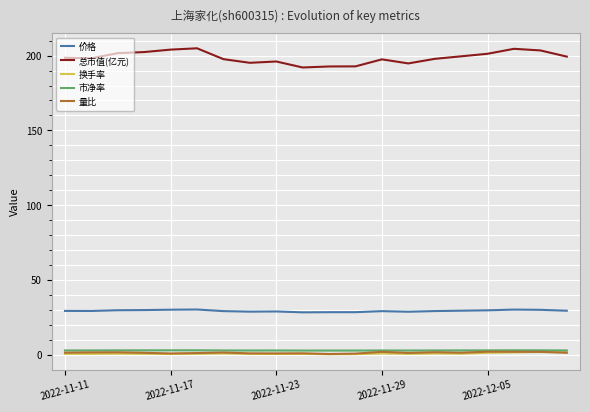

Is this an area chart (filled region under the line)?

No